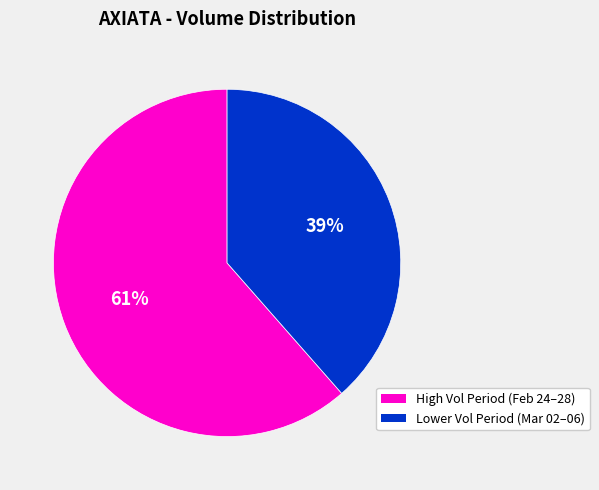

Does any single category account for the majority?

Yes